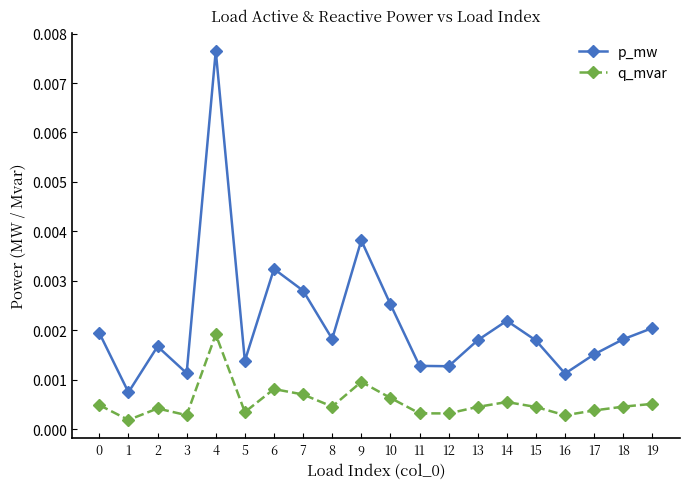

Is the value of p_mw at 18 greater than the value of q_mvar at 7?

Yes